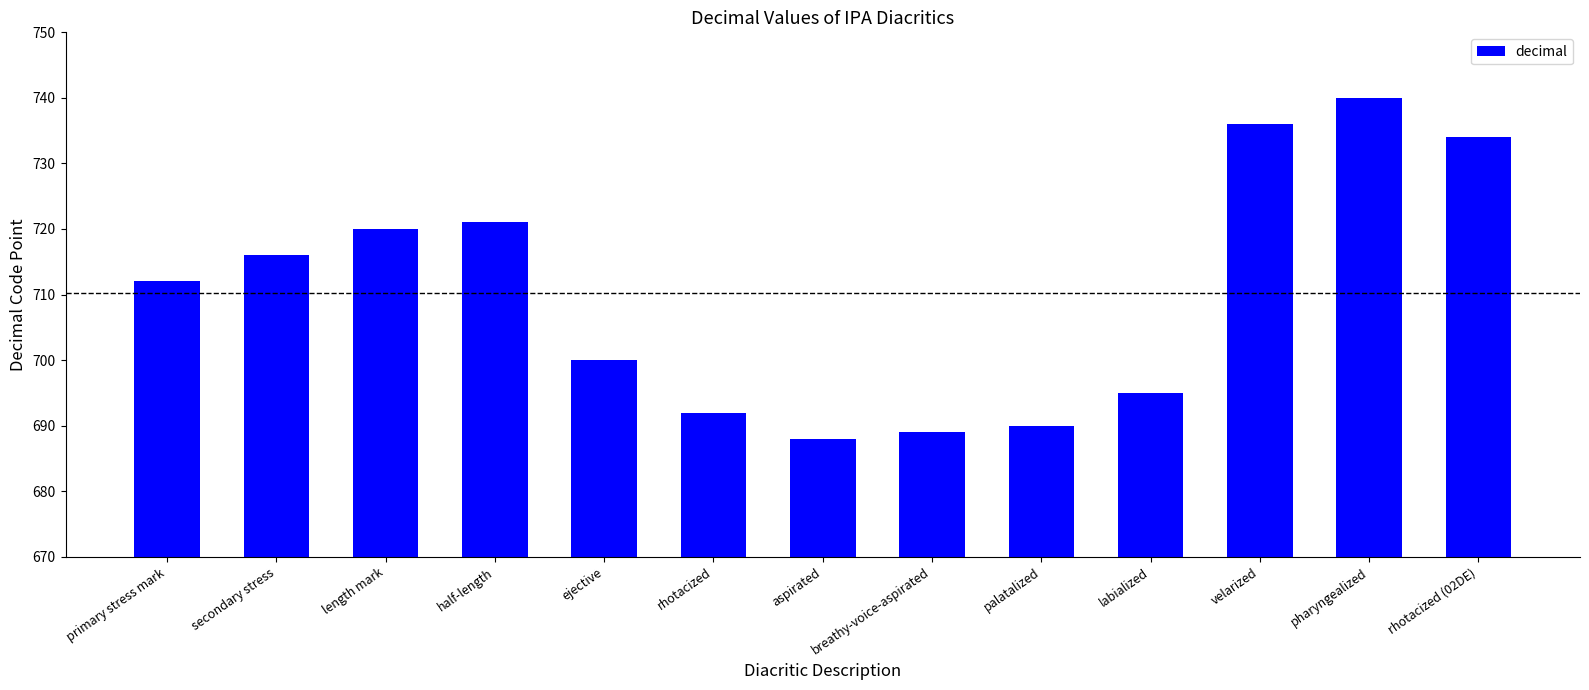

Between palatalized and labialized, which is larger?

labialized